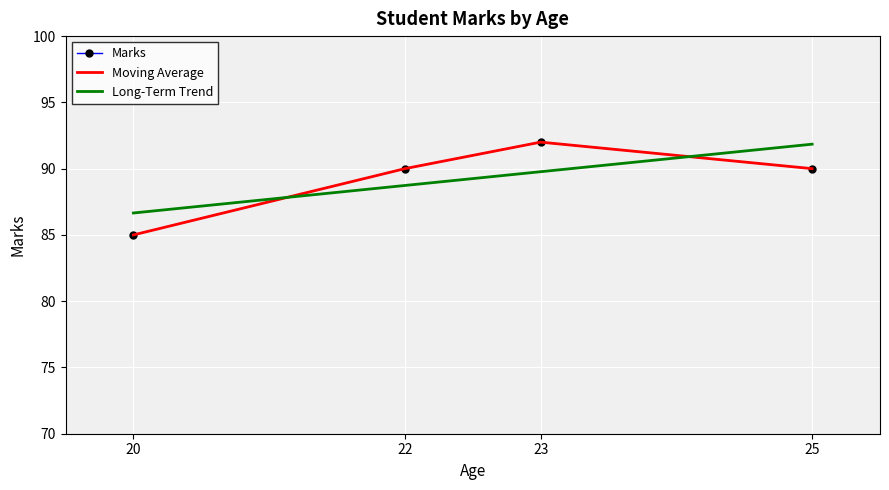

At how many categories does at least one series exceed 90?

2